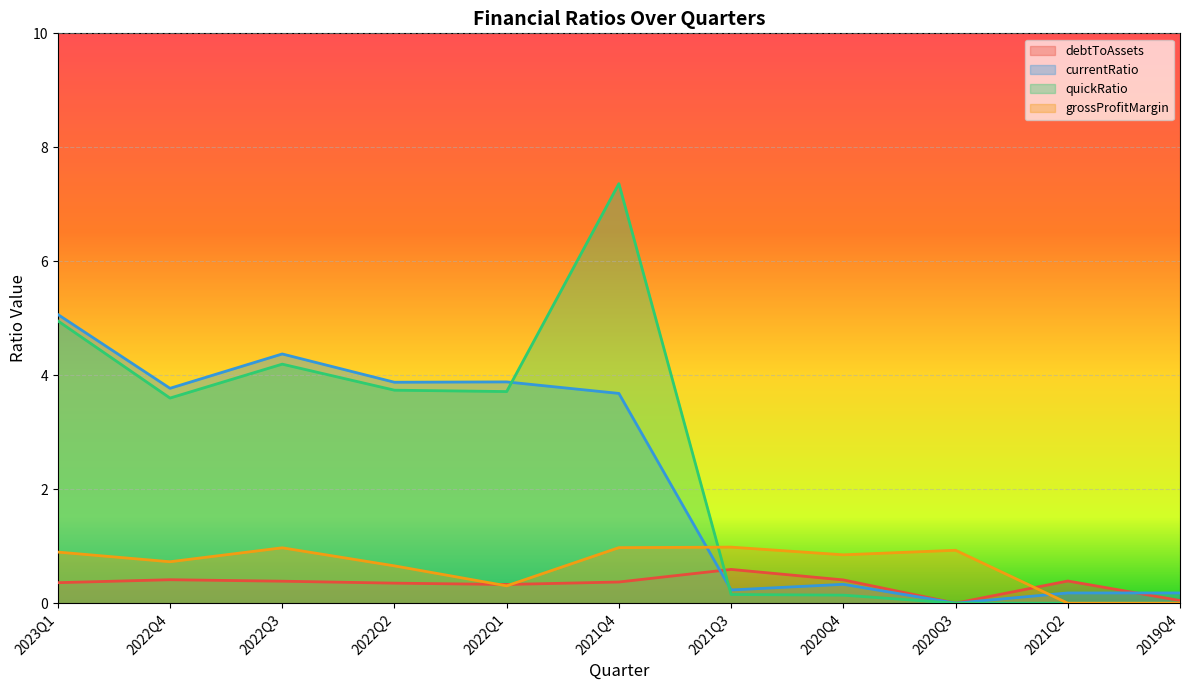

Reading left to right, list all the values displayed in this chart.

debtToAssets: 0.4	0.4	0.4	0.4	0.3	0.4	0.6	0.4	0.0	0.4	0.0
currentRatio: 5.1	3.8	4.4	3.9	3.9	3.7	0.2	0.3	0.0	0.2	0.2
quickRatio: 5.0	3.6	4.2	3.7	3.7	7.4	0.2	0.1	0.0	0.0	0.0
grossProfitMargin: 0.9	0.7	1.0	0.7	0.3	1.0	1.0	0.8	0.9	0.0	0.0